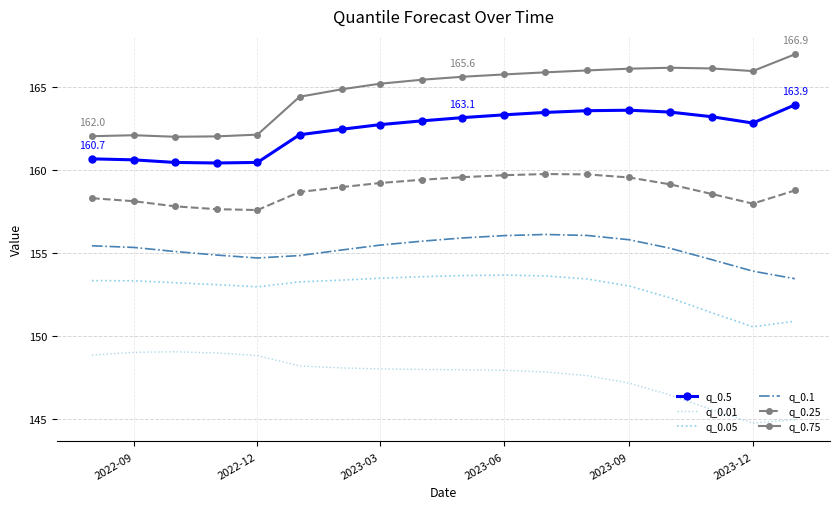

What is the average value of the q_0.05 series?

152.9